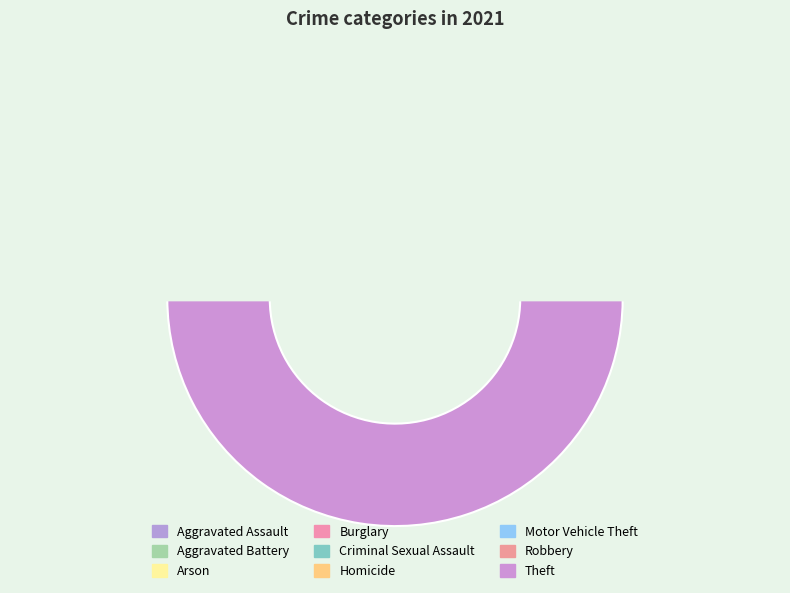

To the nearest percent, what is the combined percentage of Robbery and Arson?

4%